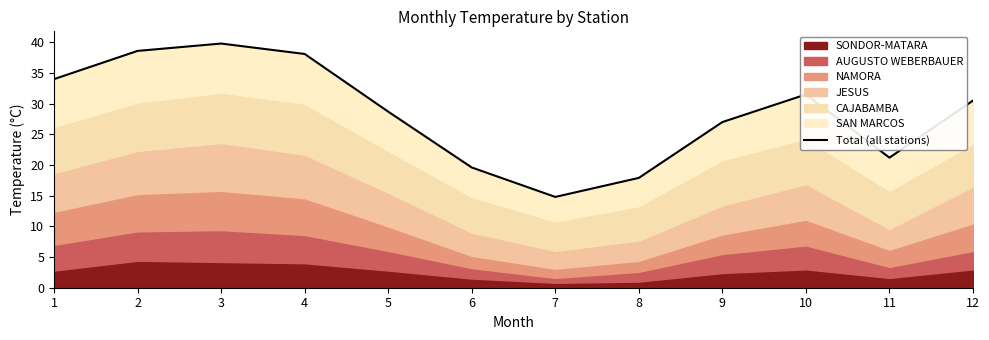

List the labels in order of value, largest first.

3, 2, 4, 1, 10, 12, 5, 9, 11, 6, 8, 7